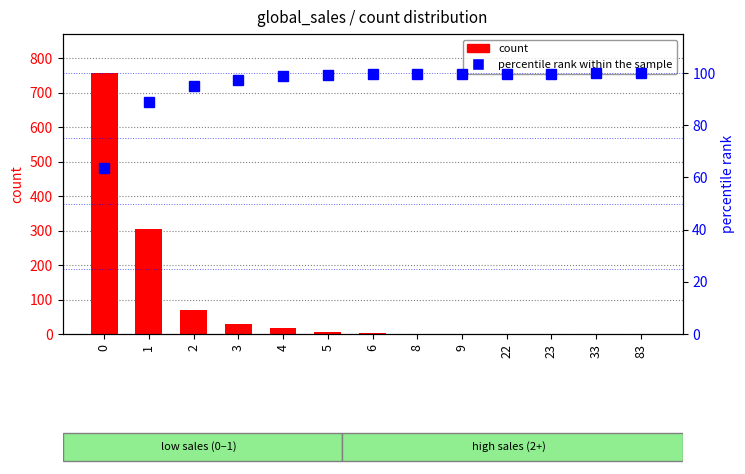

True or false: count has a value of 3.0 at 6.

True